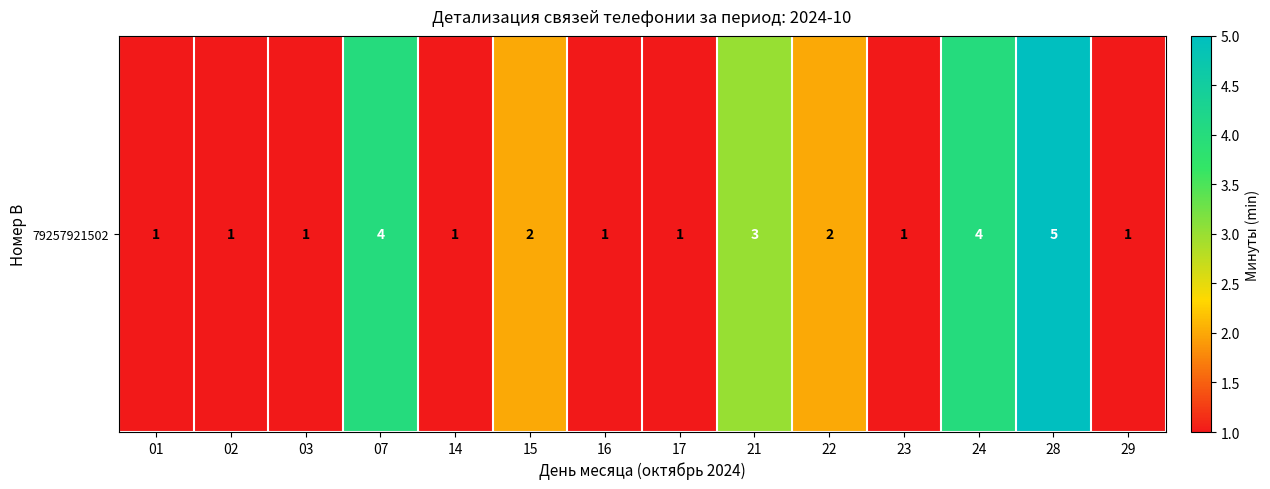

Count the number of values greater than 1.

6